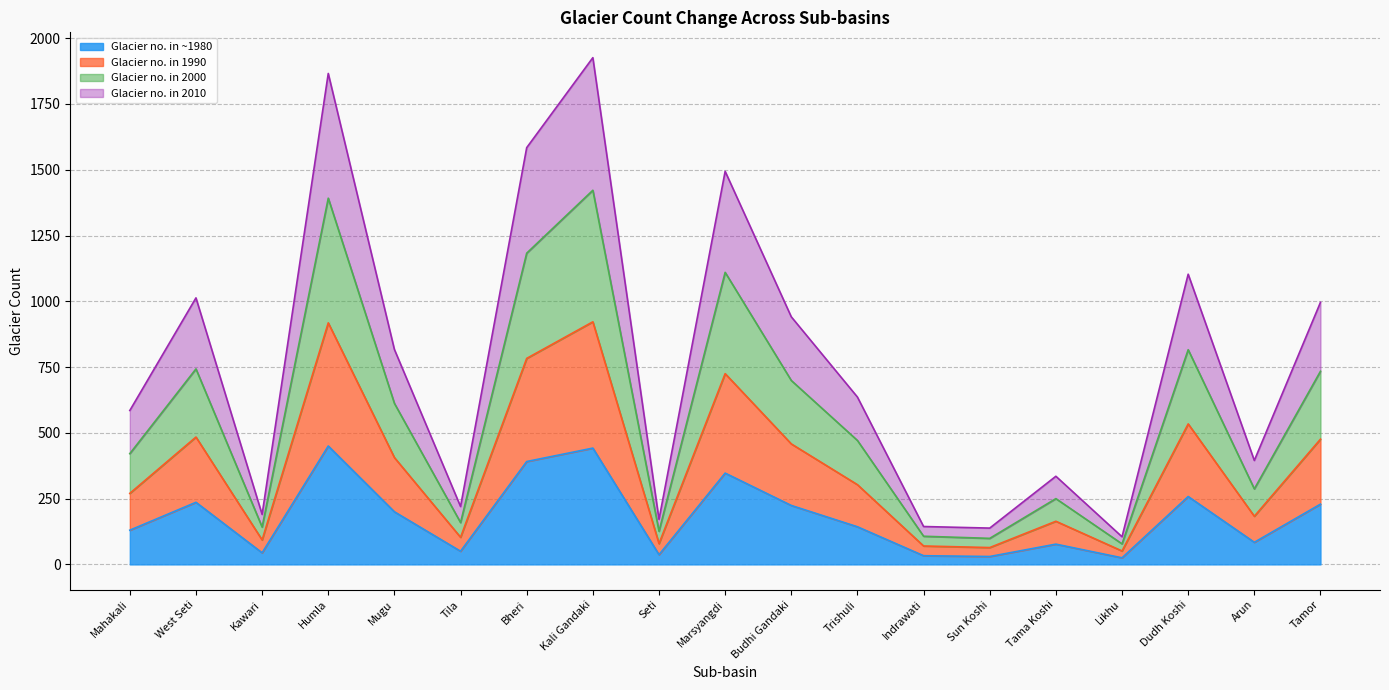

Is it true that Glacier no. in ~1980 equals 77 at Tama Koshi?

True